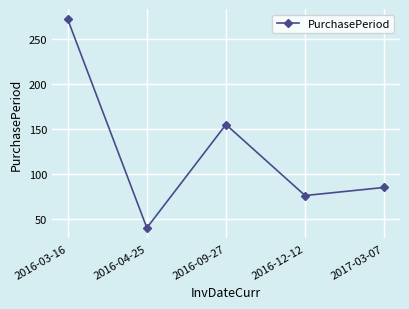

What position from the right is 2016-09-27?

3